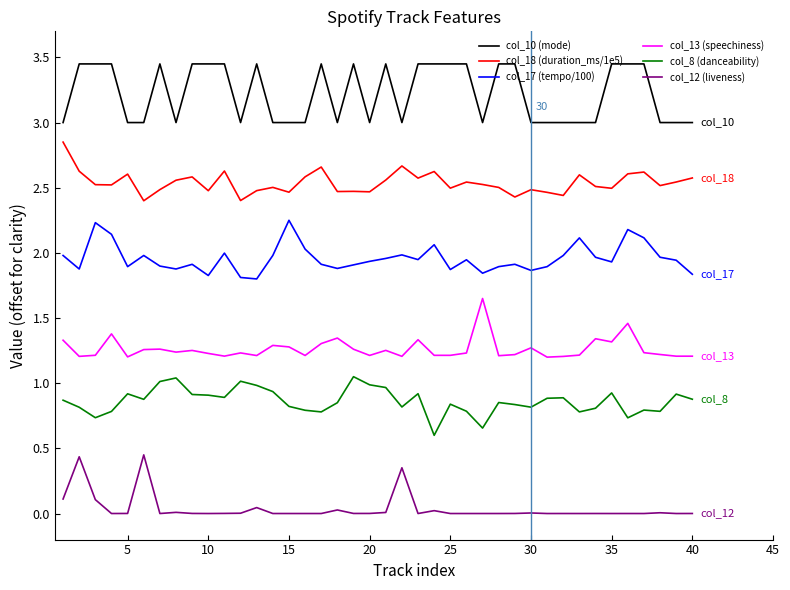

How many lines are shown in the chart?

6